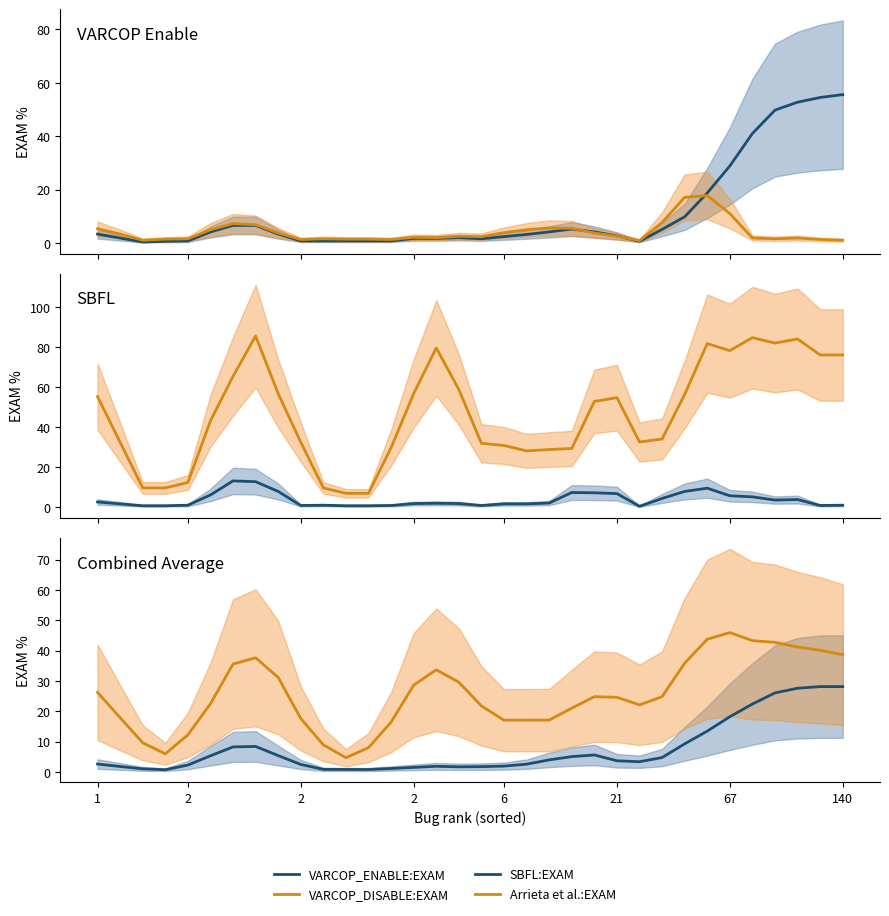

Reading left to right, what are all the values shown in this chart?

VARCOP_ENABLE:EXAM: 3.4	1.9	0.4	0.7	0.8	4.2	6.6	6.6	3.4	0.8	0.8	0.8	0.8	0.8	1.8	1.8	2.0	1.6	2.4	3.2	4.2	5.3	4.2	2.7	0.7	5.1	9.9	18.8	28.9	41.0	49.8	52.8	54.5	55.6
VARCOP_DISABLE:EXAM: 5.4	3.4	1.1	1.5	1.6	5.0	7.3	6.9	3.8	1.3	1.6	1.5	1.5	1.3	2.2	2.0	2.6	2.4	3.9	5.0	5.7	5.5	3.8	2.6	0.9	7.7	17.1	17.8	11.1	1.9	1.6	1.9	1.3	1.1
SBFL:EXAM: 2.7	1.8	0.8	0.8	1.1	6.2	13.2	12.8	8.0	0.9	1.1	0.8	0.8	0.9	1.9	2.0	1.9	0.9	1.8	1.8	2.2	7.4	7.3	6.9	0.5	4.5	8.0	9.6	5.8	5.3	3.6	3.9	0.9	1.1
Arrieta et al.:EXAM: 55.3	32.5	9.7	9.7	12.4	43.2	65.5	85.6	56.8	32.5	9.7	7.0	7.0	29.8	56.8	79.6	58.8	32.0	30.9	28.2	28.9	29.4	52.9	54.8	32.7	34.1	56.4	81.8	78.3	84.8	82.1	84.1	76.1	76.1
VARCOP_ENABLE+SBFL avg: 2.6	1.8	1.1	0.8	2.3	5.4	8.3	8.4	5.4	2.5	0.9	0.9	0.8	1.2	1.5	1.9	1.7	1.8	2.0	2.6	4.0	5.1	5.6	3.7	3.4	4.8	9.3	13.5	18.2	22.4	26.1	27.6	28.1	28.1
VARCOP_DISABLE+Arrieta avg: 26.2	17.9	9.6	6.0	12.2	22.5	35.6	37.6	31.2	17.6	9.0	4.7	8.0	16.4	28.6	33.7	29.6	21.8	17.1	17.1	17.1	21.0	24.8	24.6	22.1	24.8	35.8	43.7	45.9	43.3	42.7	41.2	40.1	38.6